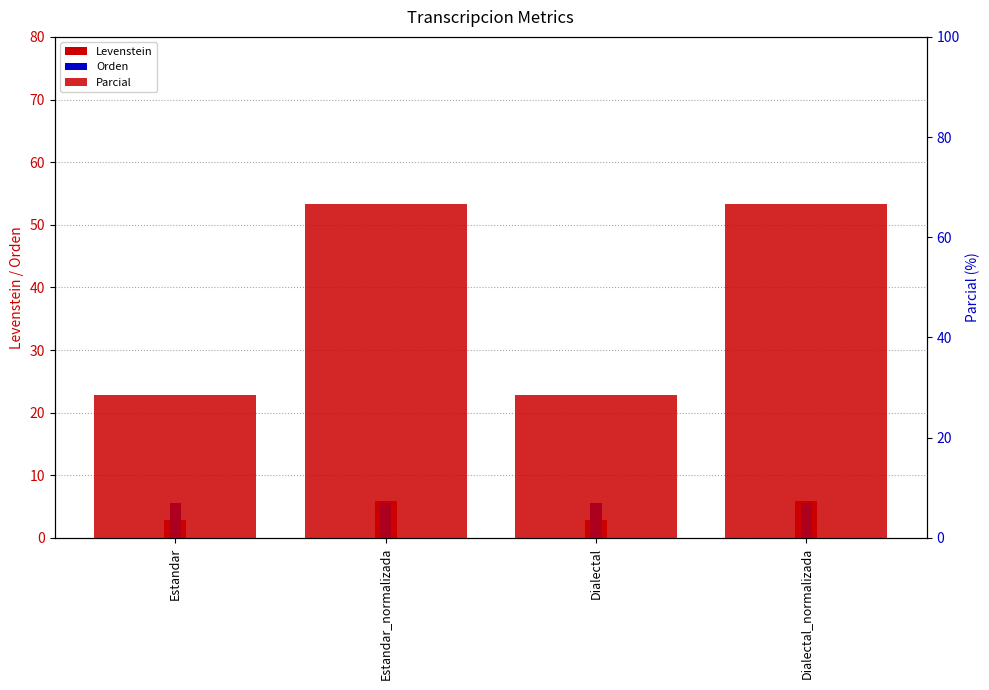

What is the highest value of the Parcial series?

66.7